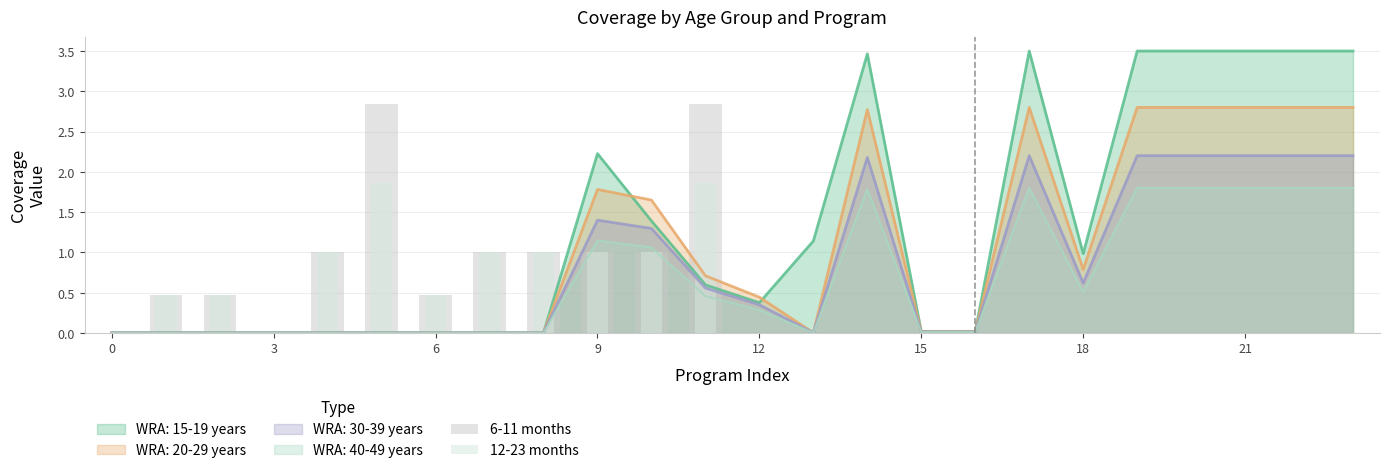

Between 0 and 10, which is larger?

10